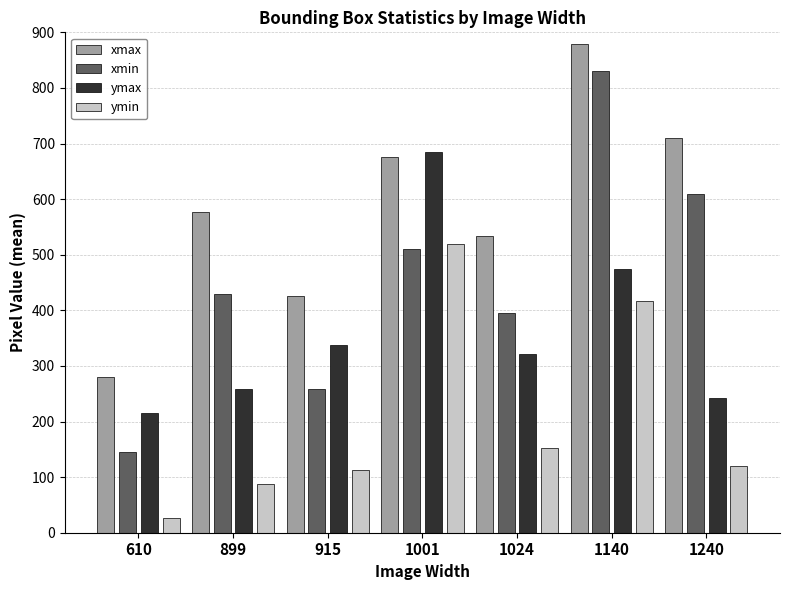

Rank the series at 1240 from highest to lowest value.

xmax, xmin, ymax, ymin